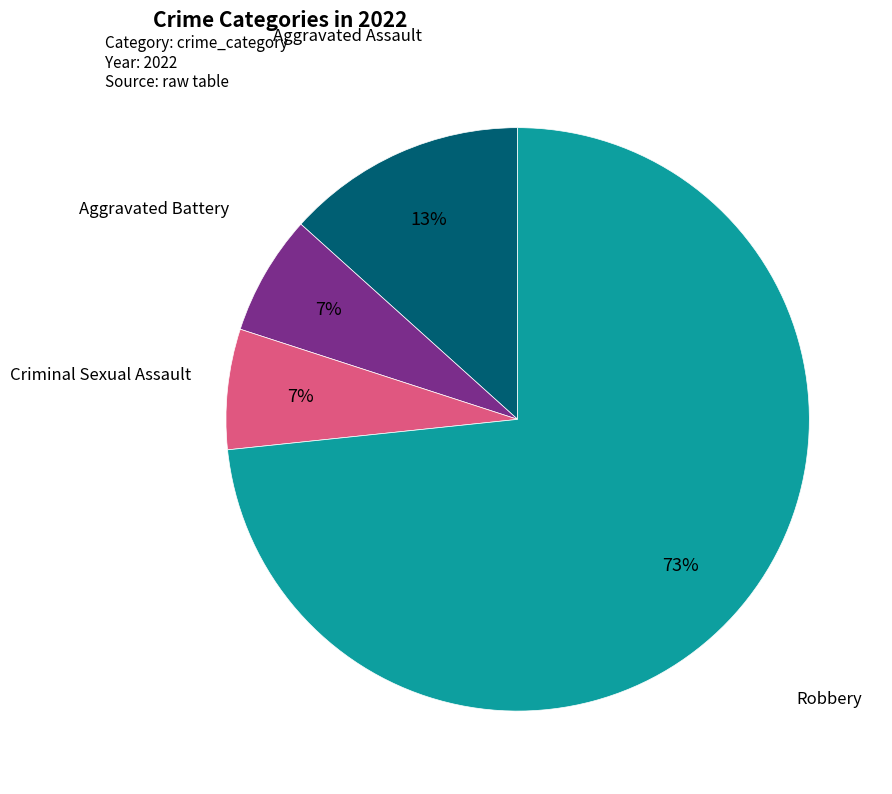

Is there any slice that represents more than half of the pie?

Yes